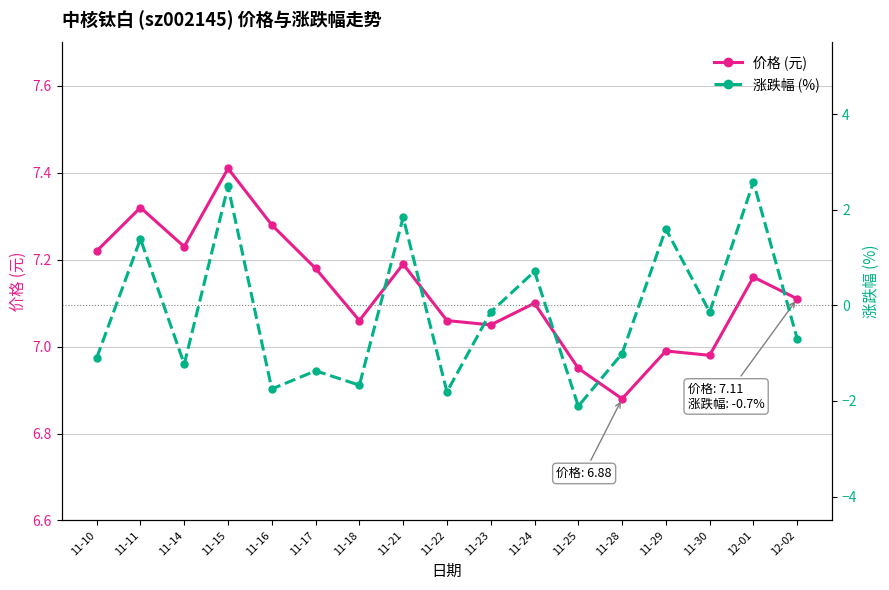

What is the sum of all 涨跌幅 (%) values?

-2.4